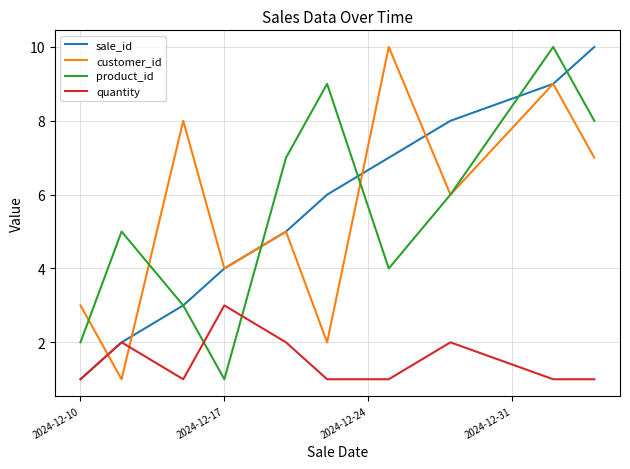

Which series ends up on top after the final intersection of customer_id and quantity?

customer_id